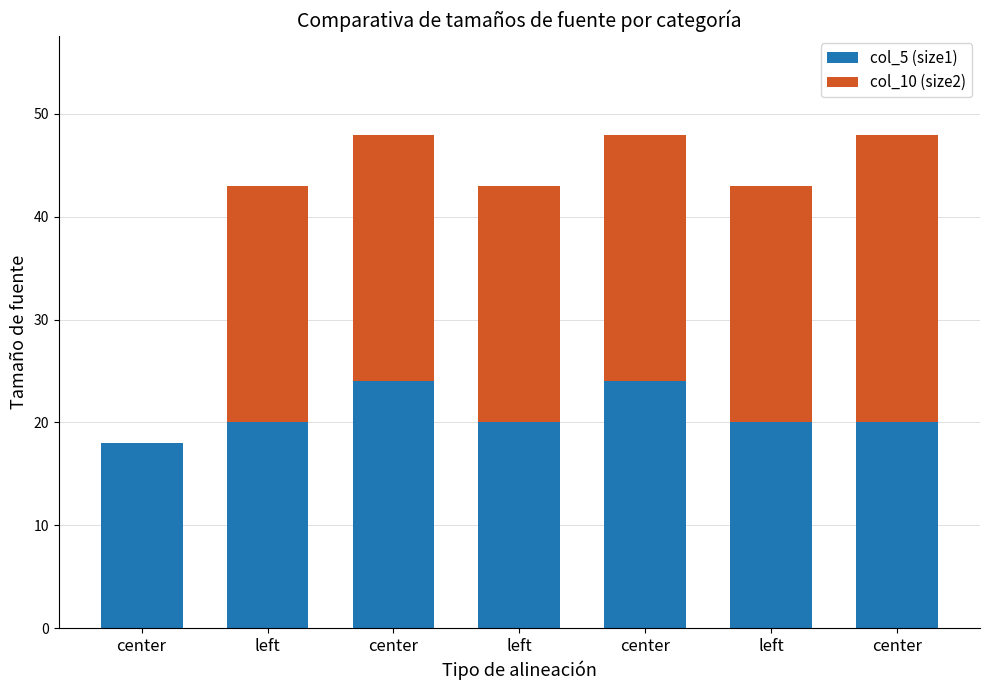

At which label does col_5 (size1) reach its peak?

center